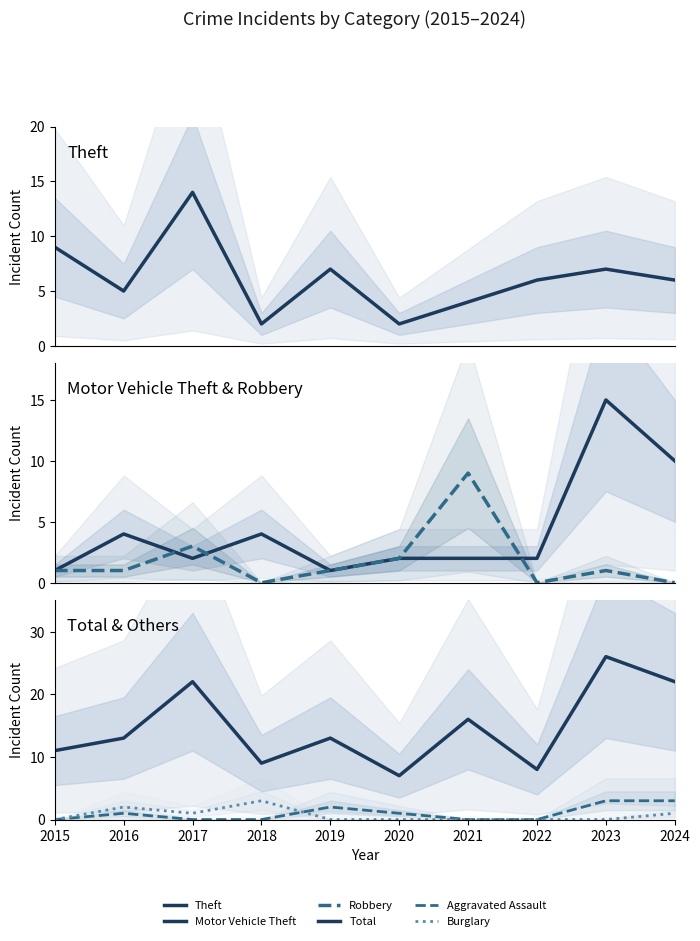

At which category is the sum across all series the highest?

2023